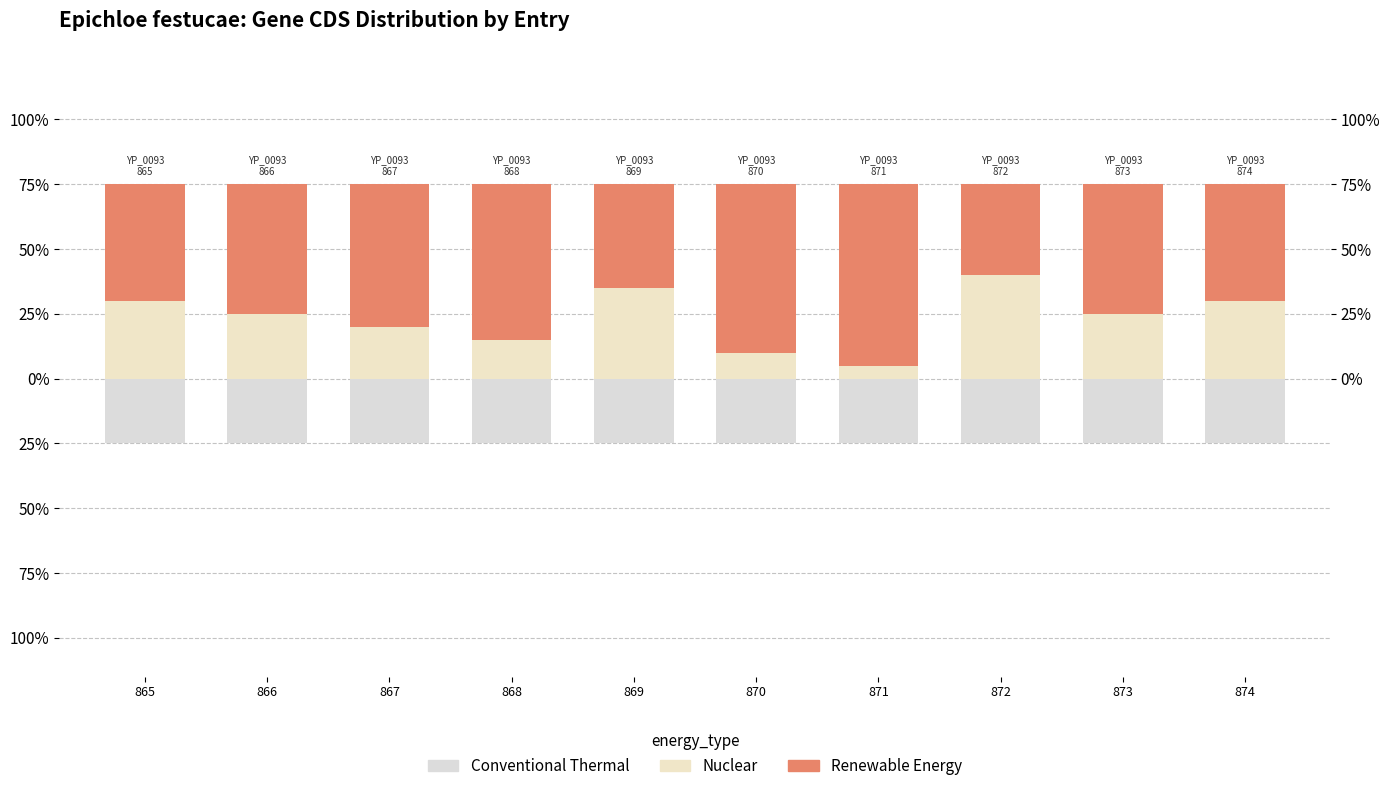

What is the minimum value for Conventional Thermal?

-0.2